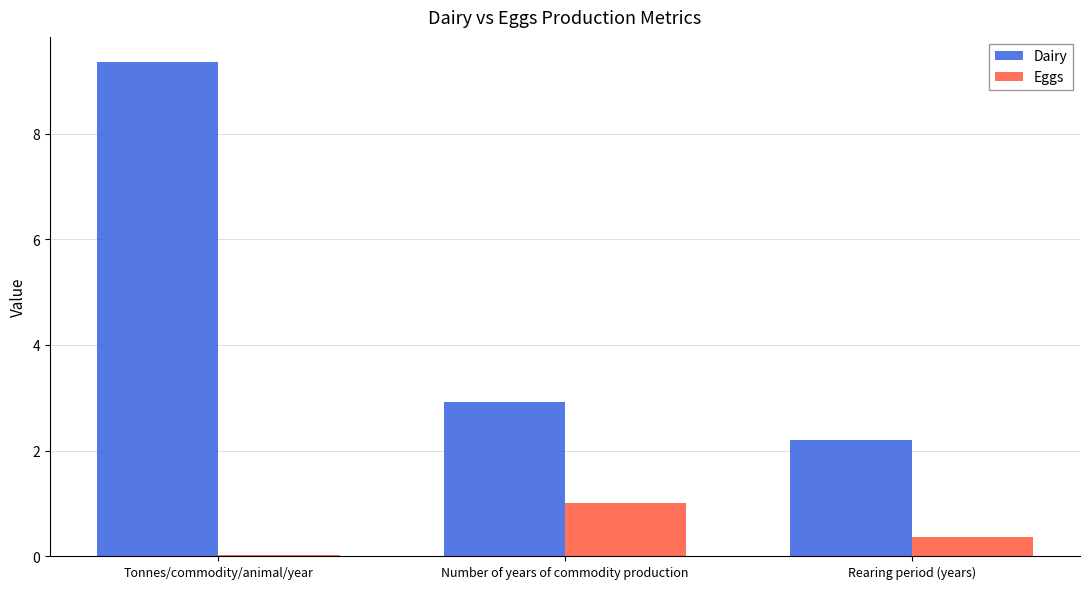

Which category has the highest value in the Dairy series?

Tonnes/commodity/animal/year